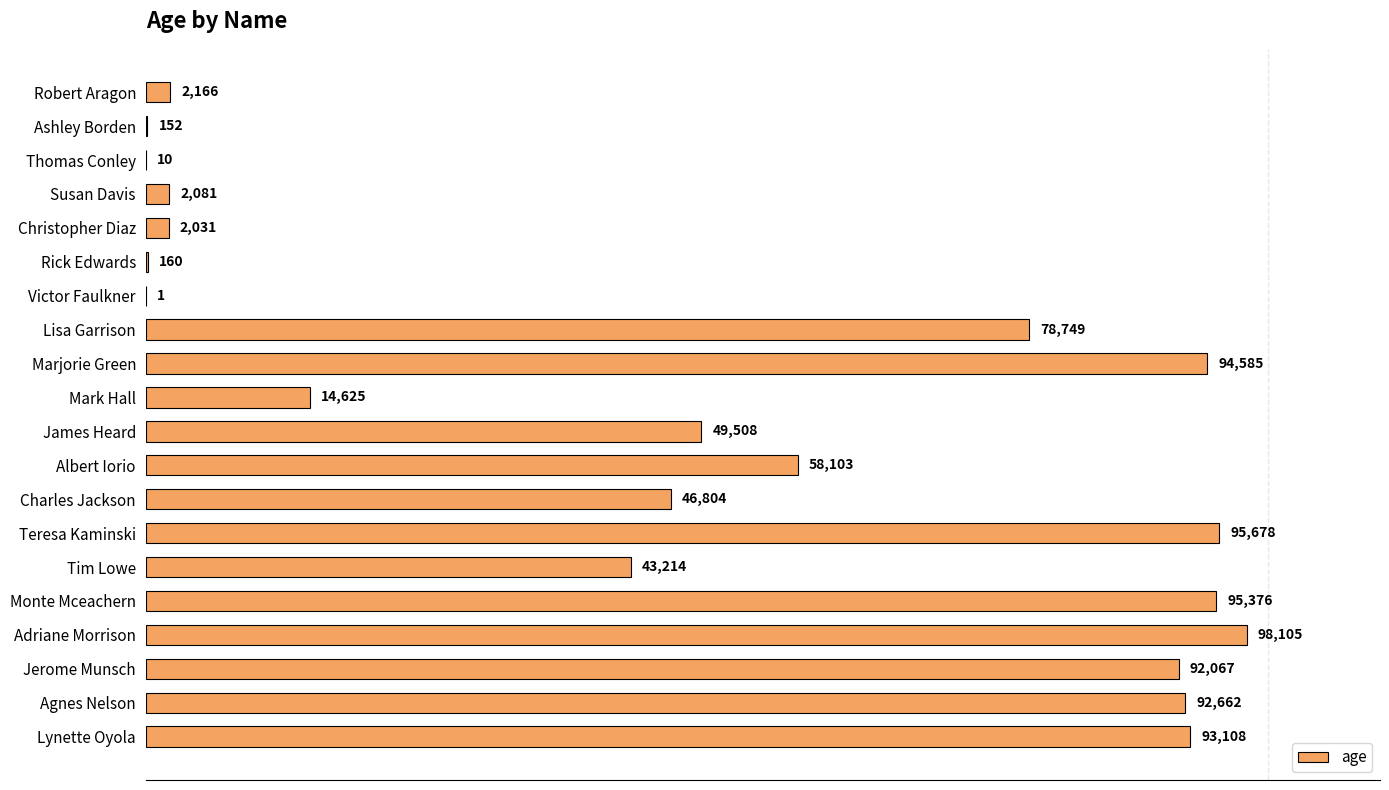

What is the average value?

47959